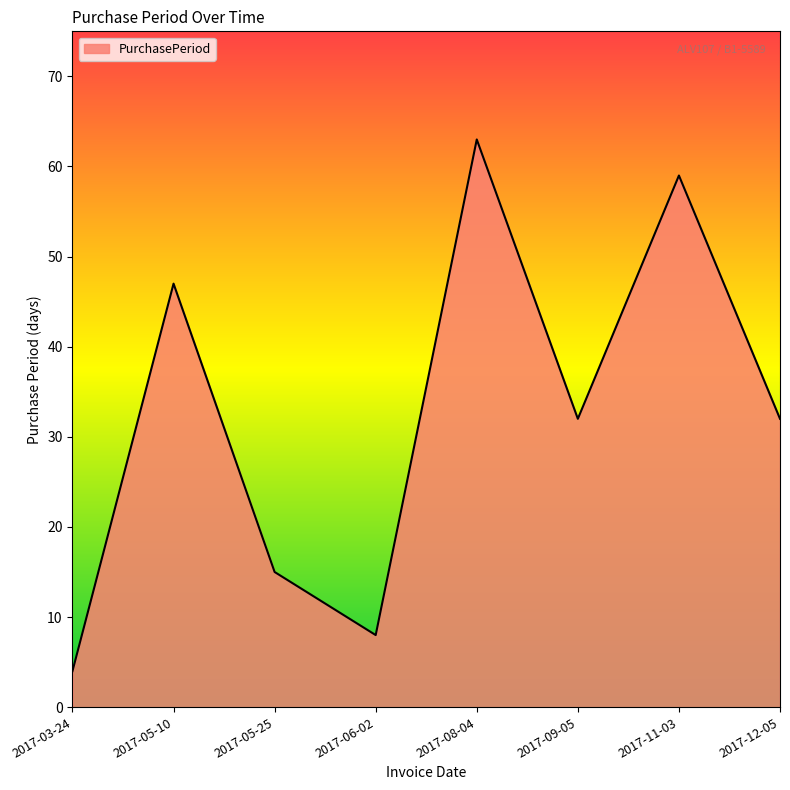

True or false: the data shows 43 at 2017-09-05.

False